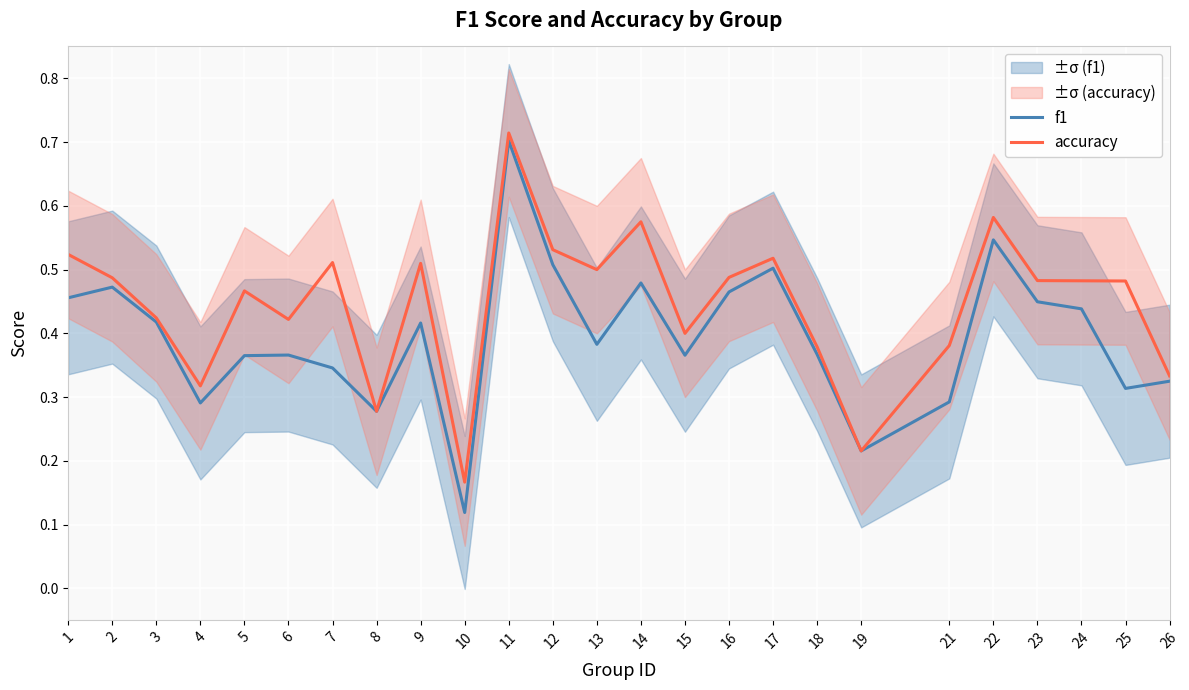

Does the chart display data point markers on the line(s)?

No